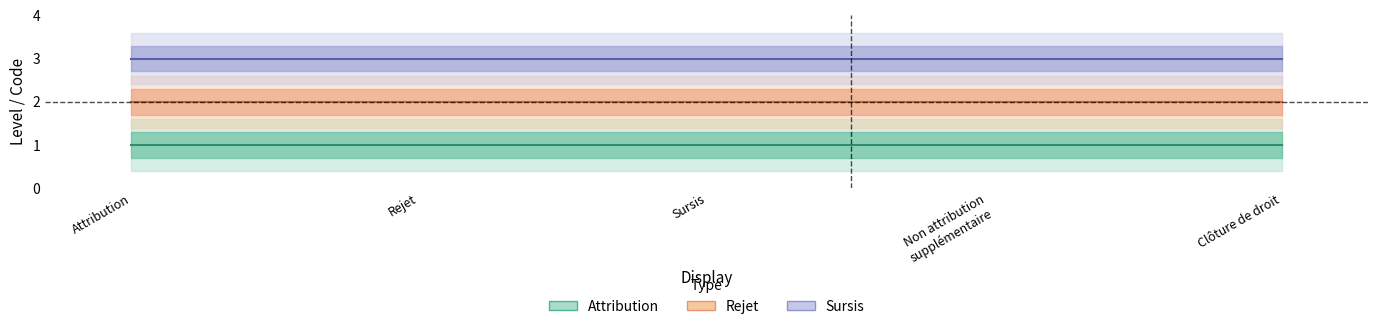

What is the value of the Rejet point at the 1st from the left?

2